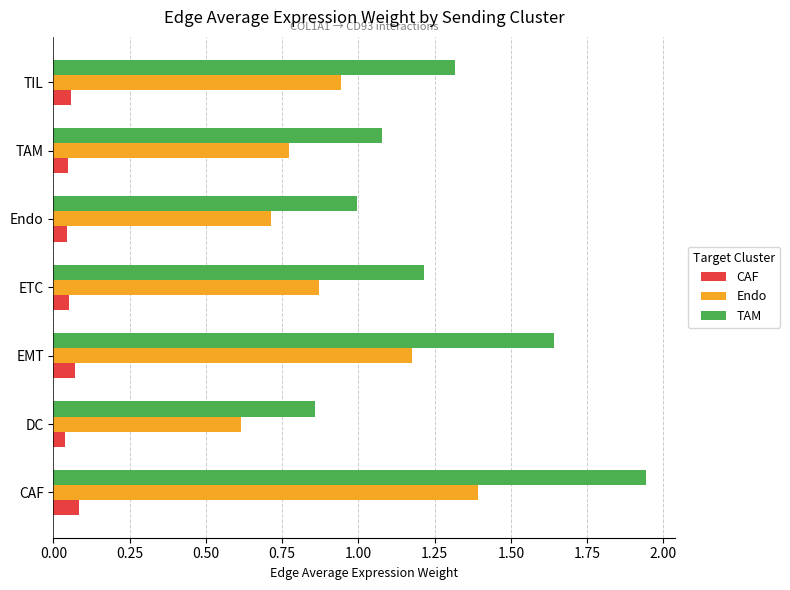

What is the difference between the Endo values at CAF and Endo?

0.7